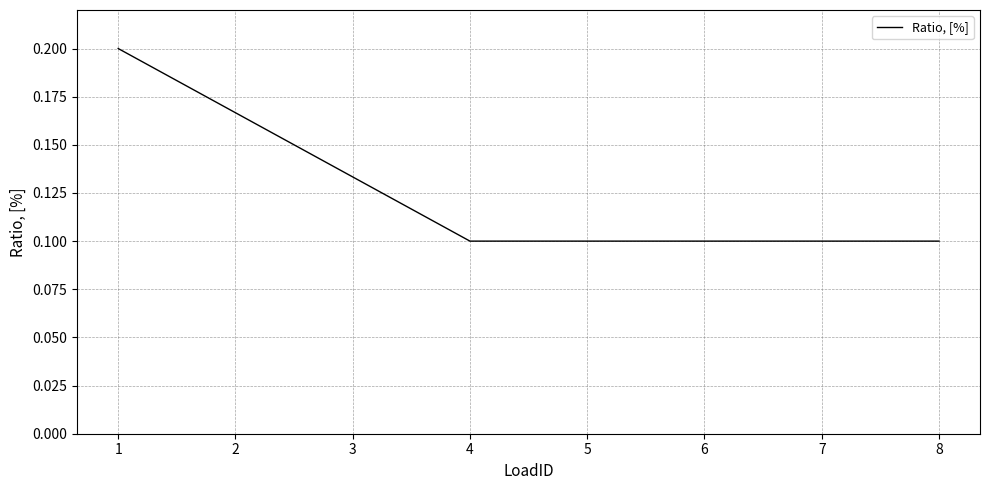

Is it true that the value at 7 is 0.1?

True